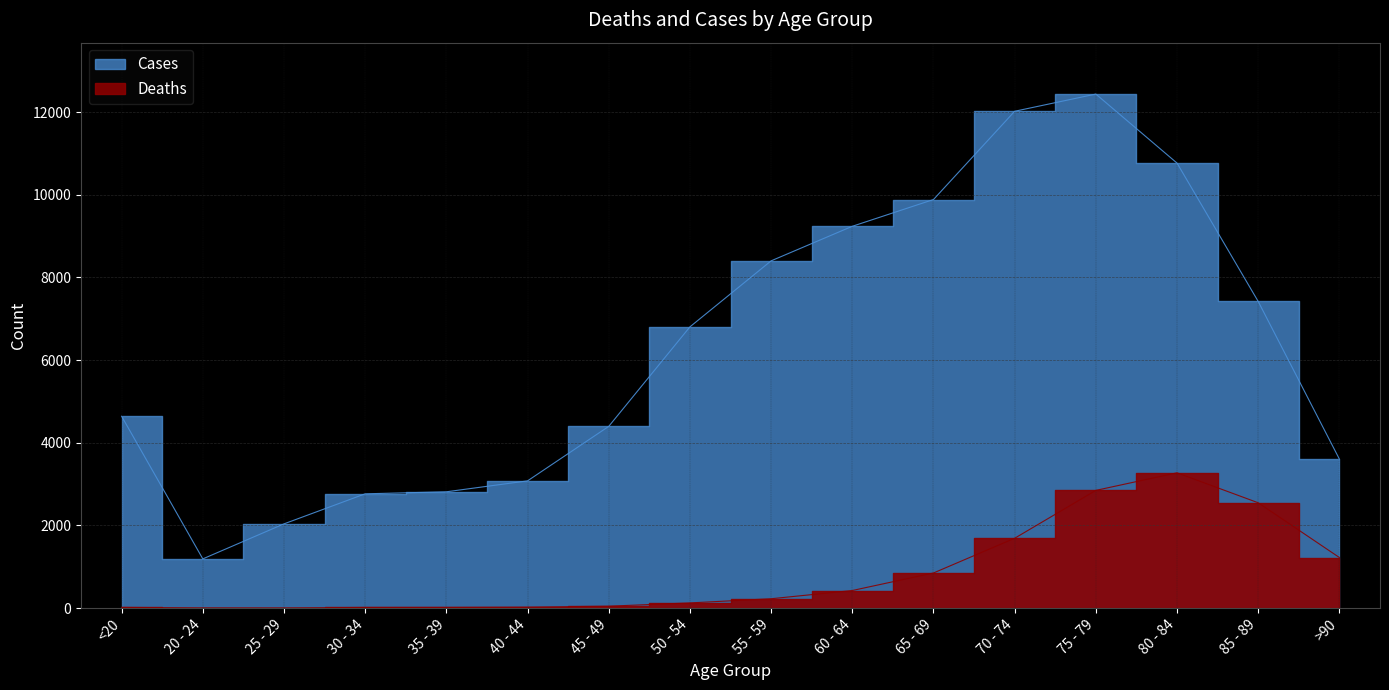

What are all the series names shown in the legend?

Deaths, Cases